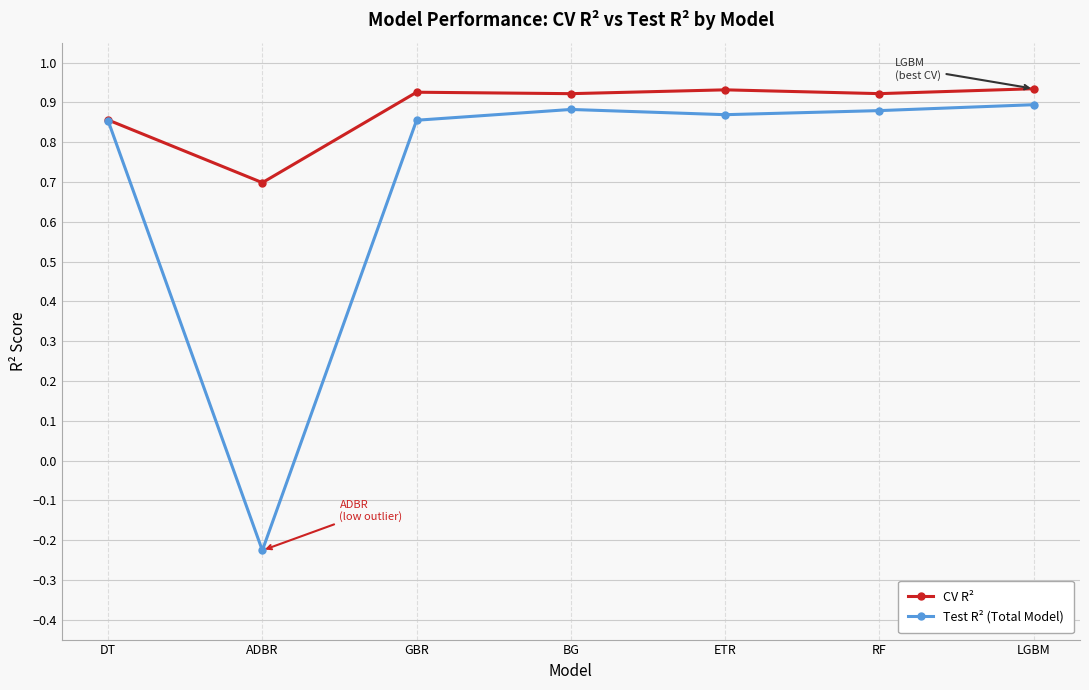

The CV R² series shows 0.9 at ETR. True or false?

True